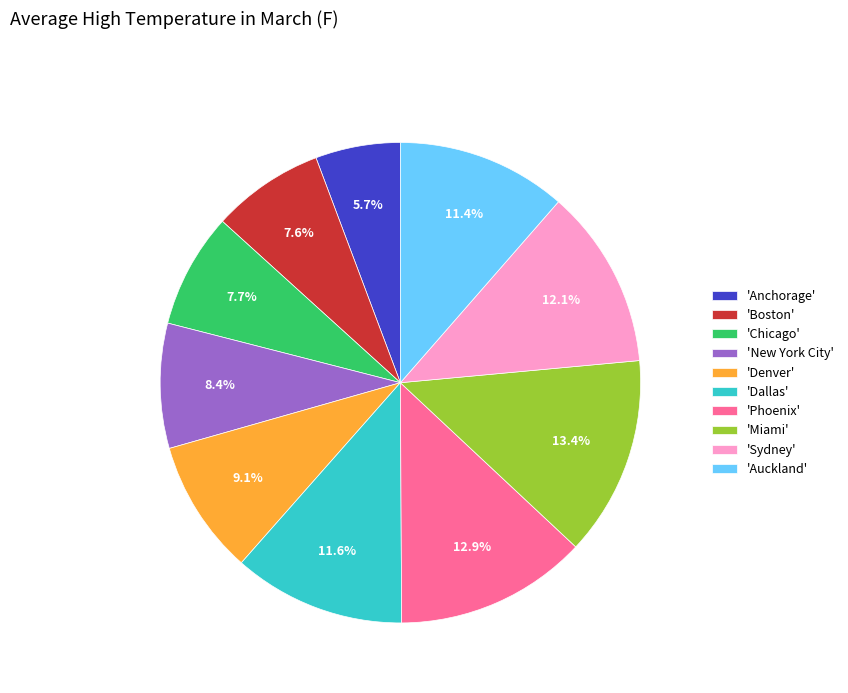

Is there a majority slice in this chart?

No